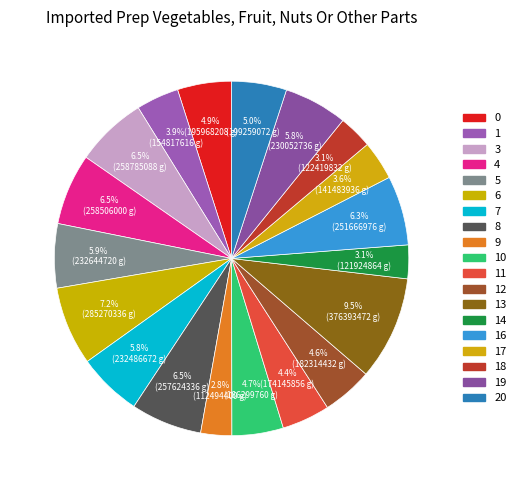

How many segments does this pie chart have?

19